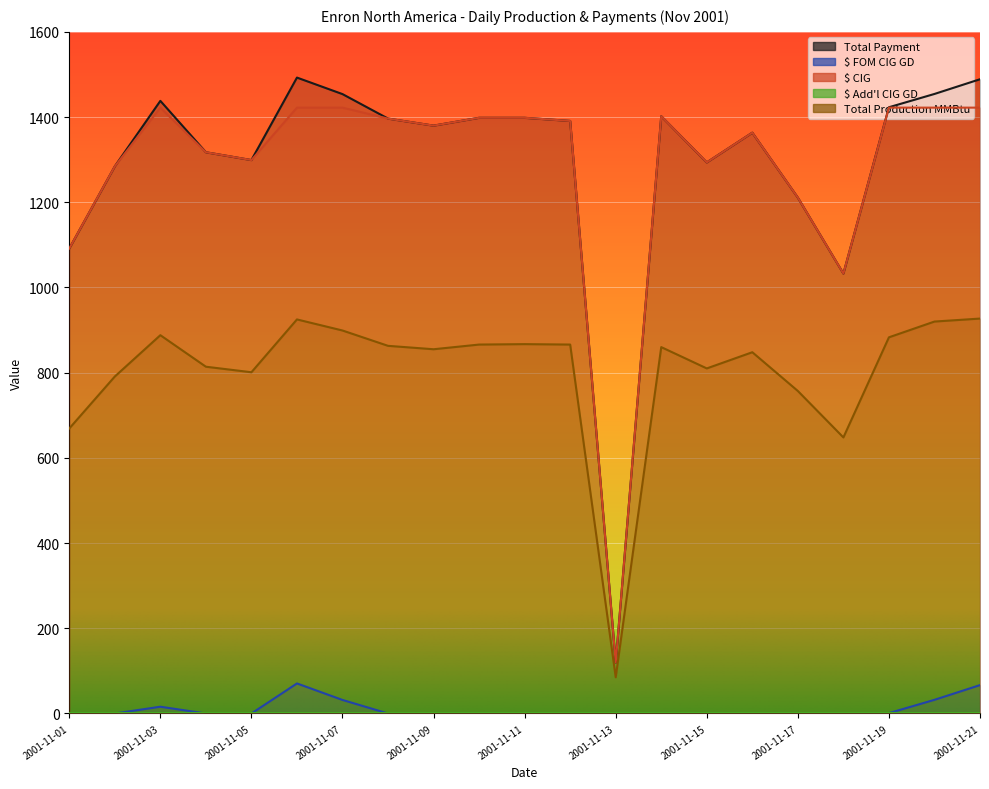

Does the chart display data point markers on the line(s)?

No